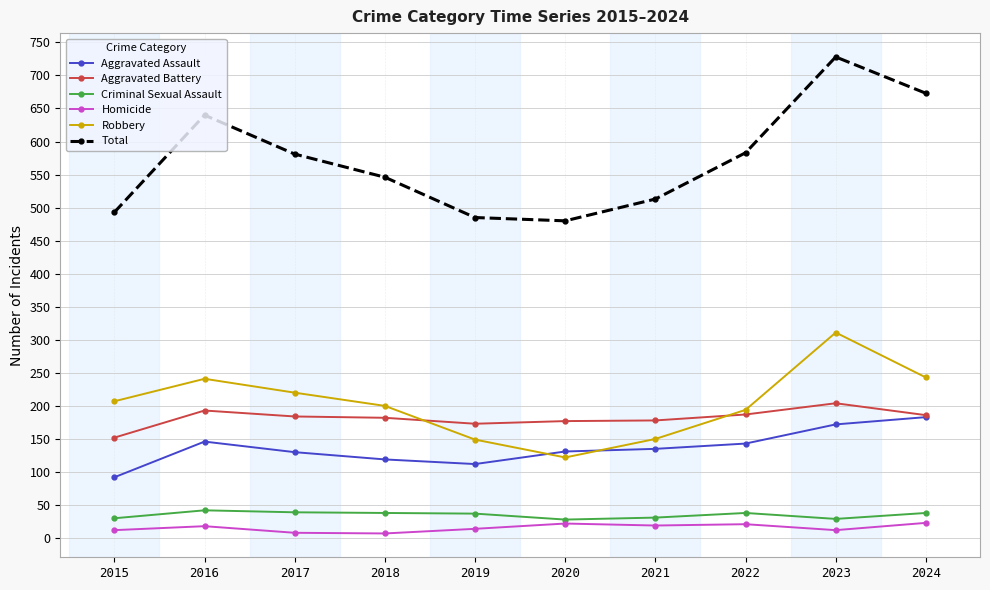

What is the maximum value shown in the chart?

728